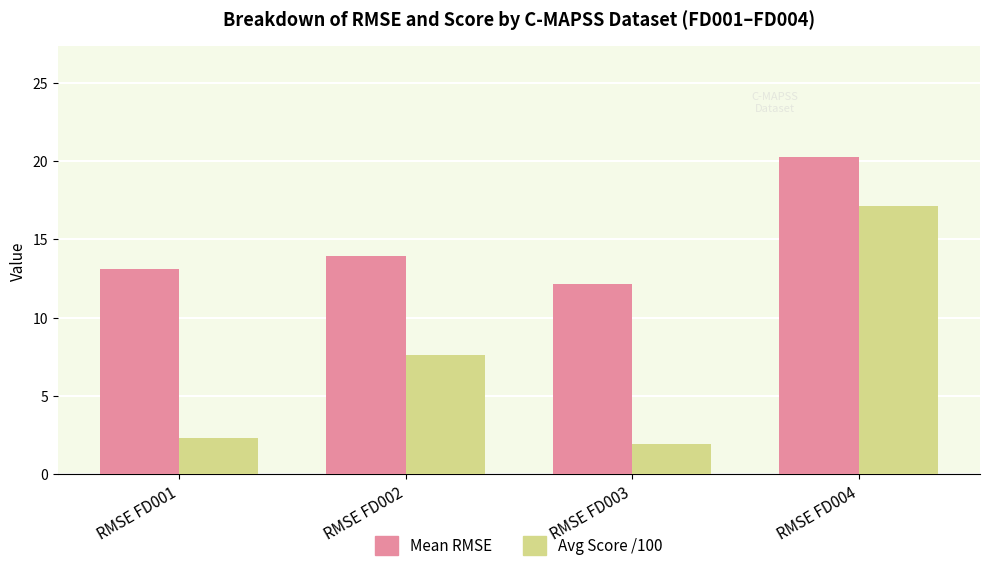

What are all the series names shown in the legend?

Mean RMSE, Avg Score /100